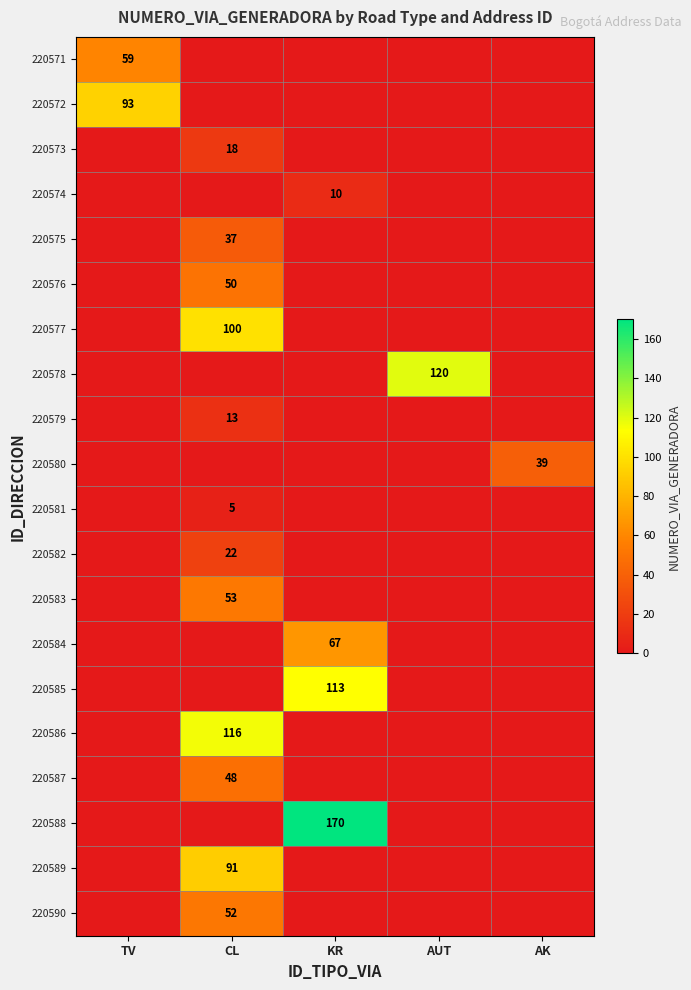

At which label is 220571 closest to 59?

TV